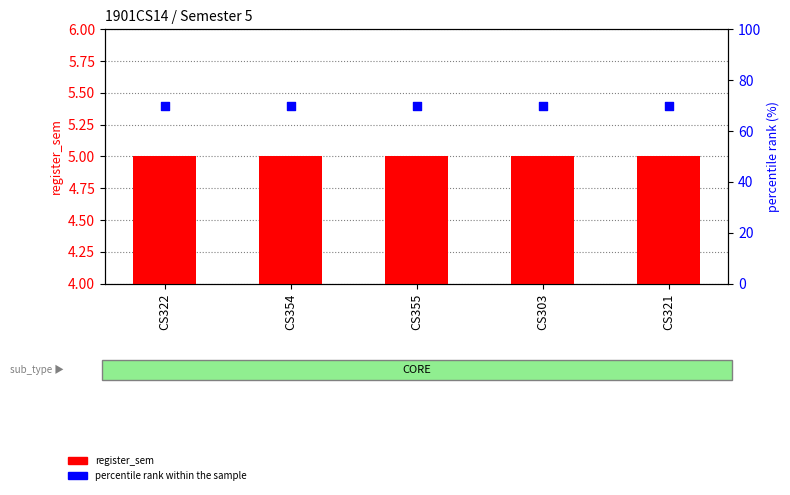

At how many categories does at least one series exceed 32?

5